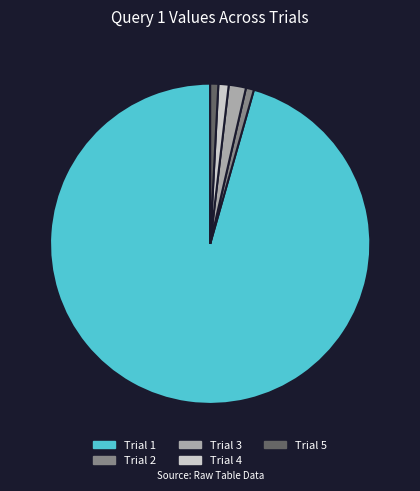

Does any single category account for the majority?

Yes